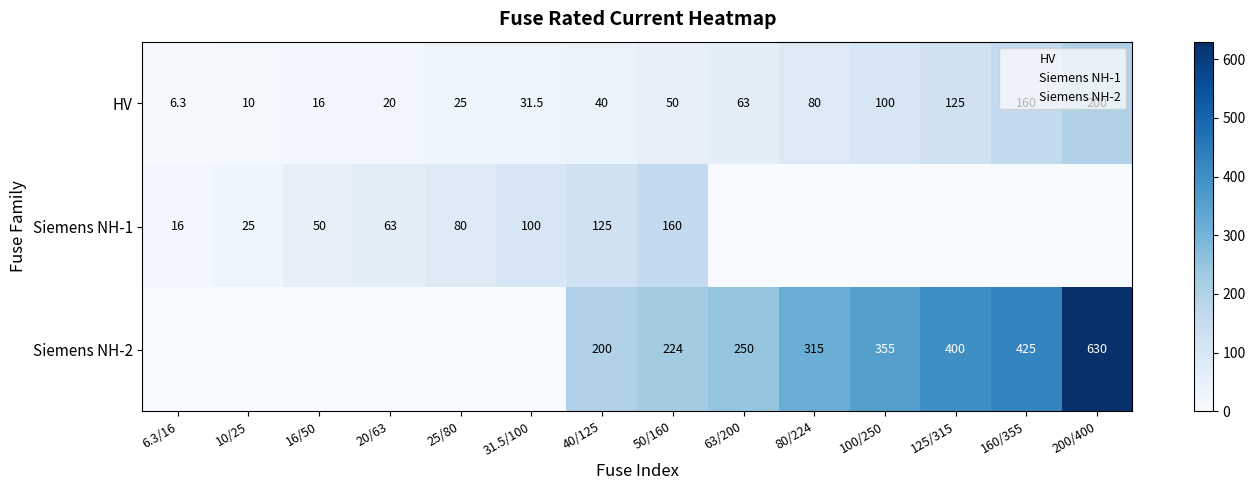

The value of Siemens NH-2 at 40/125 is 200.0. True or false?

True